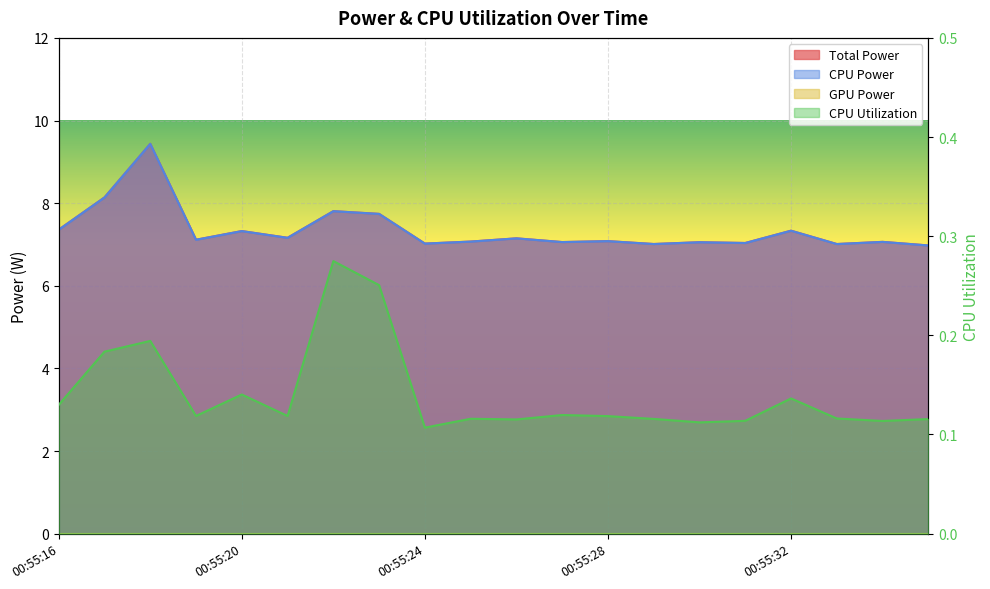

Which category has the lowest value across all series?

00:55:24